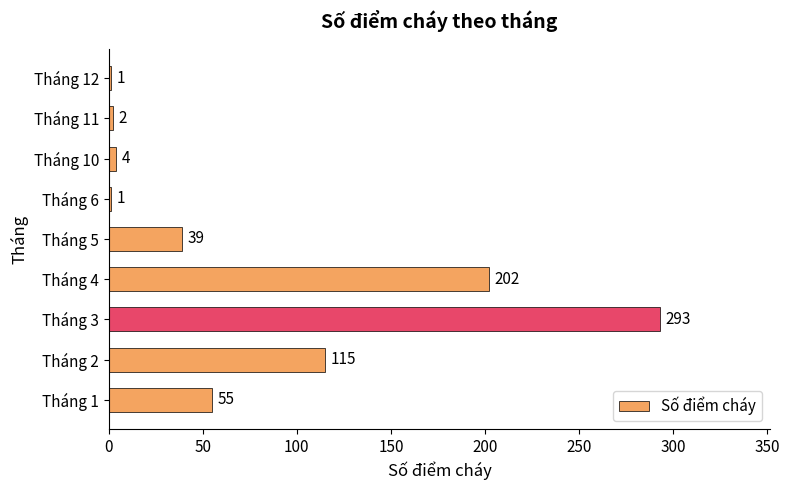

Is it true that the value at Tháng 6 is 1?

True